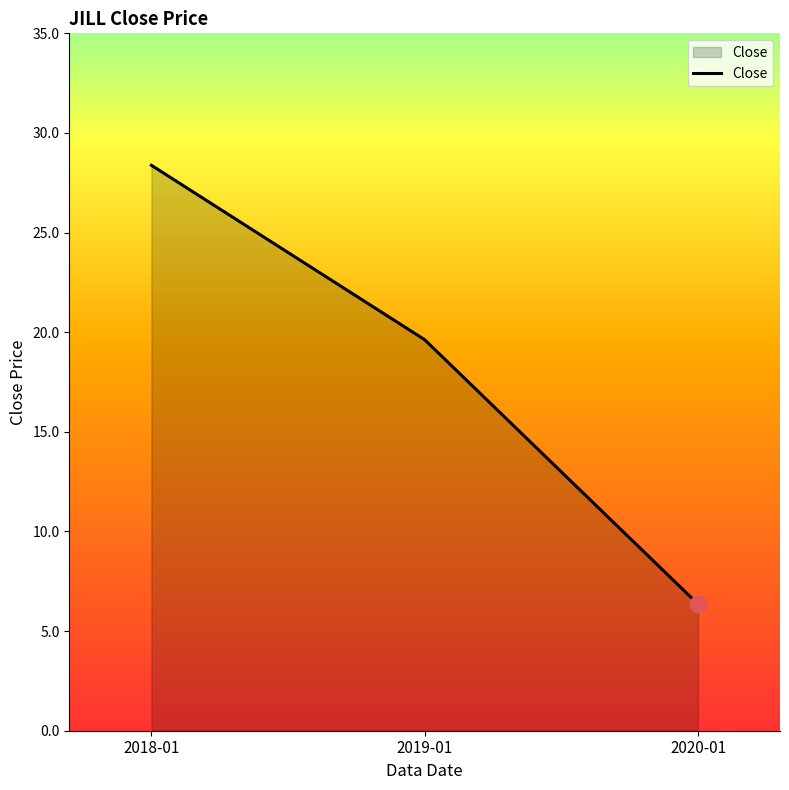

Reading left to right, what are all the values shown in this chart?

2018-01=28.4	2019-01=19.6	2020-01=6.4